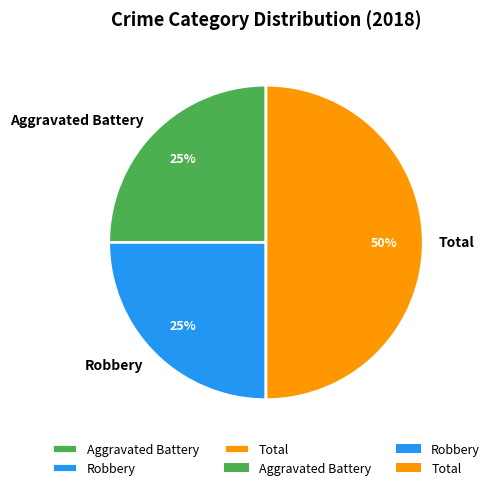

The Robbery slice represents 40% of the pie. True or false?

False